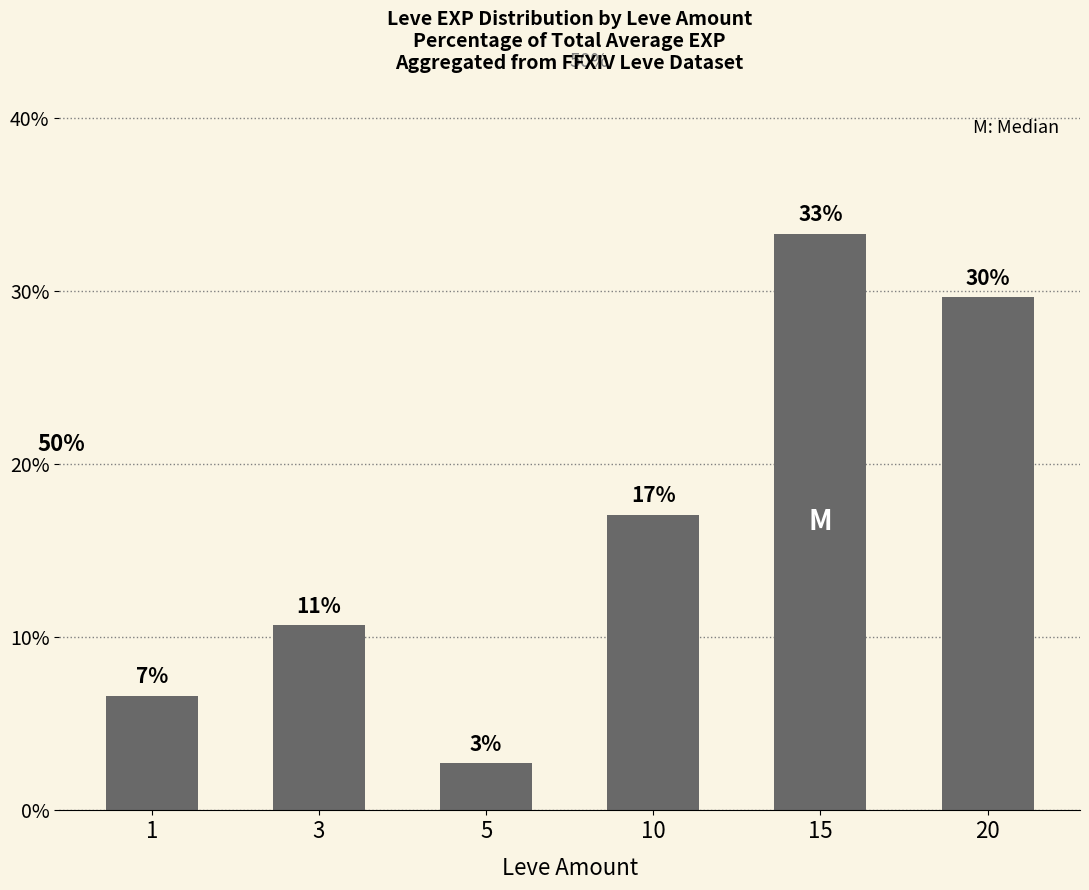

What is the difference between the values at 10 and 5?

14.4